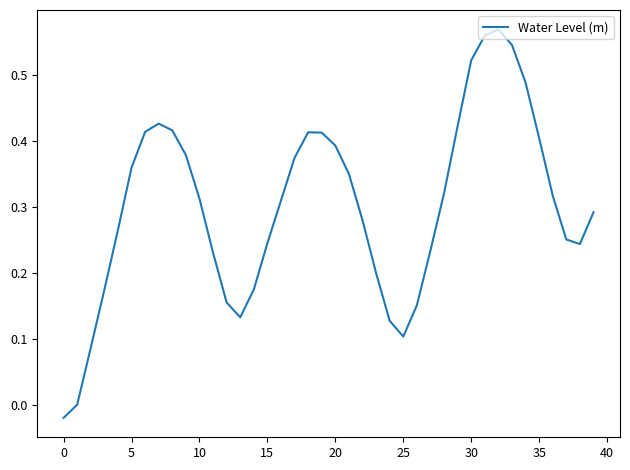

True or false: the data shows 0.4 at 35.

True